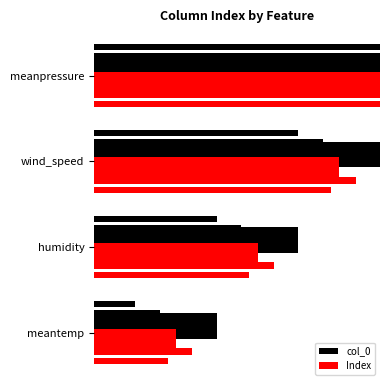

What are all the series names shown in the legend?

col_0, Index